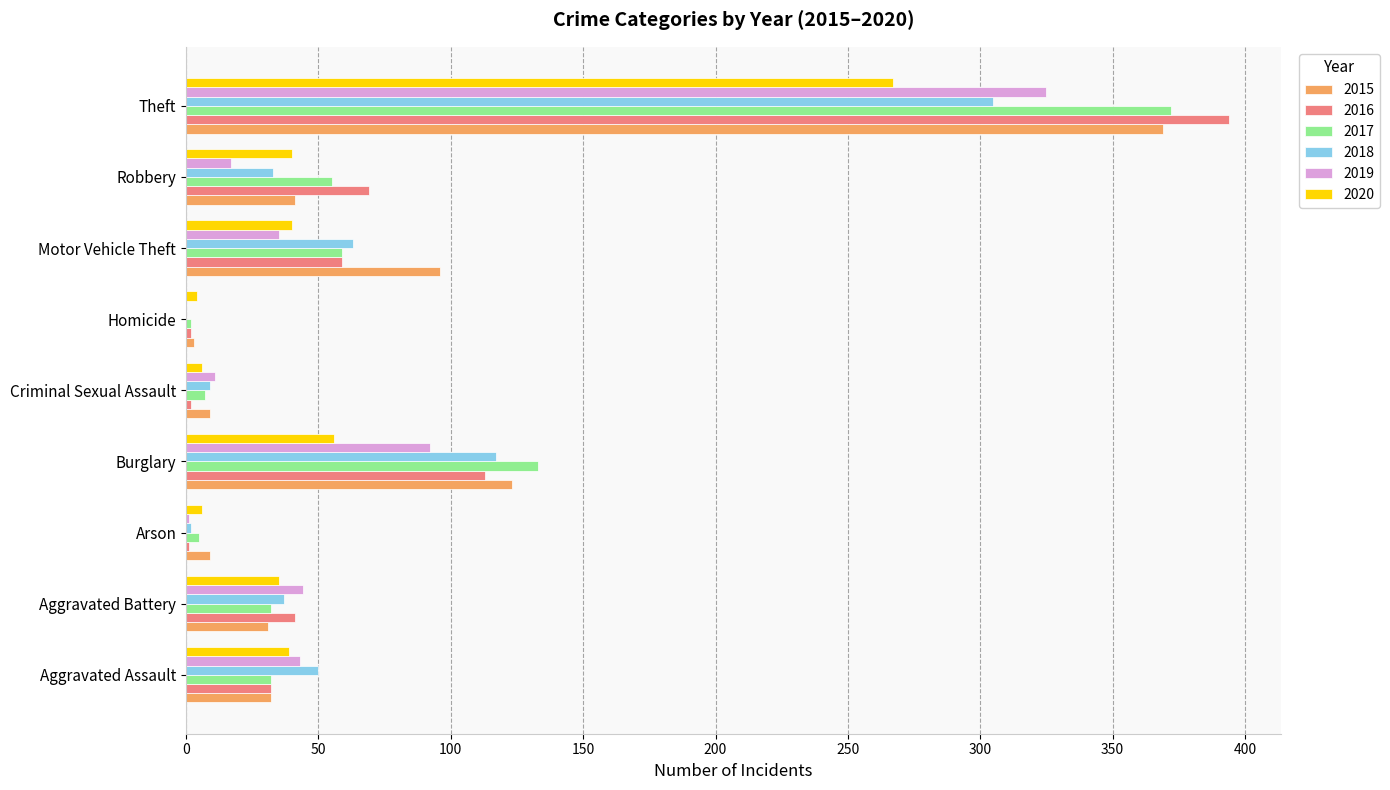

What is the average value of the 2016 series?

79